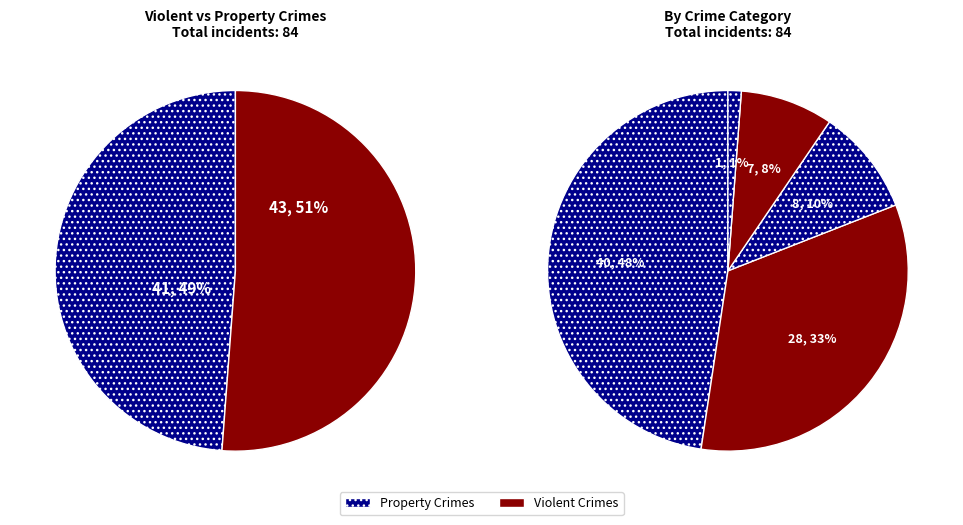

Which has a higher value, Aggravated Battery or Theft?

Theft